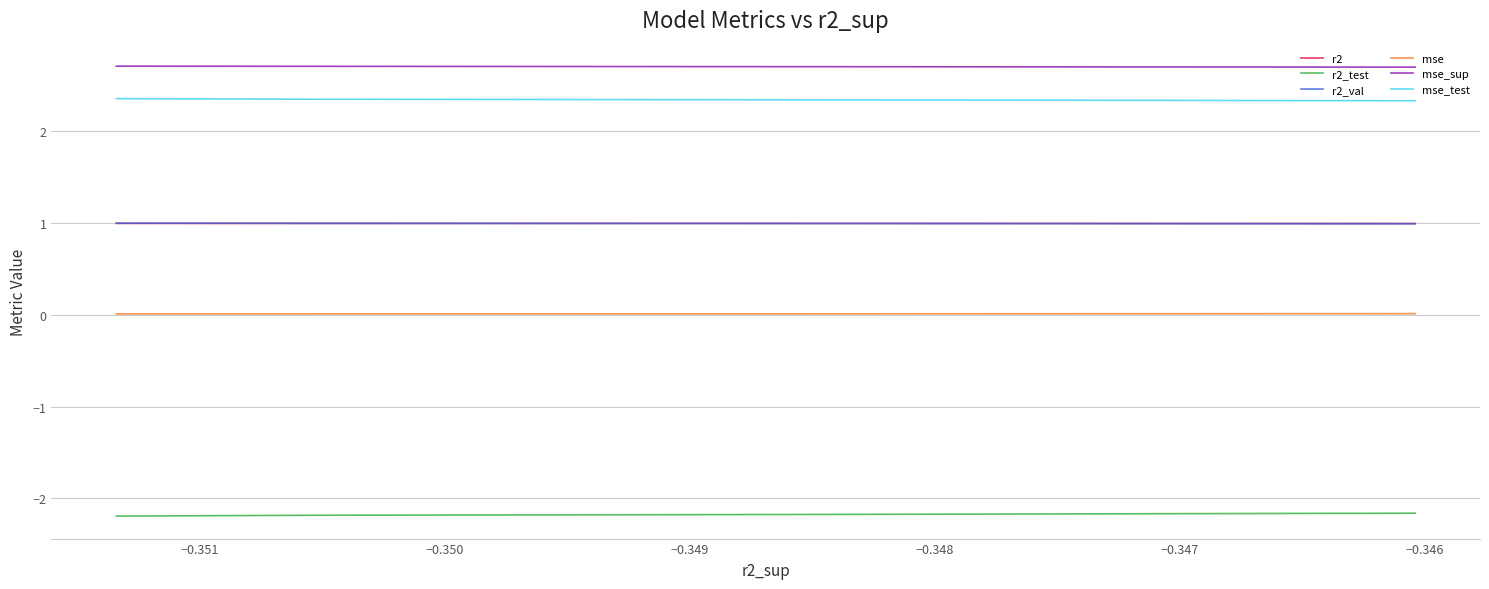

Which series has the largest total across all categories?

mse_sup